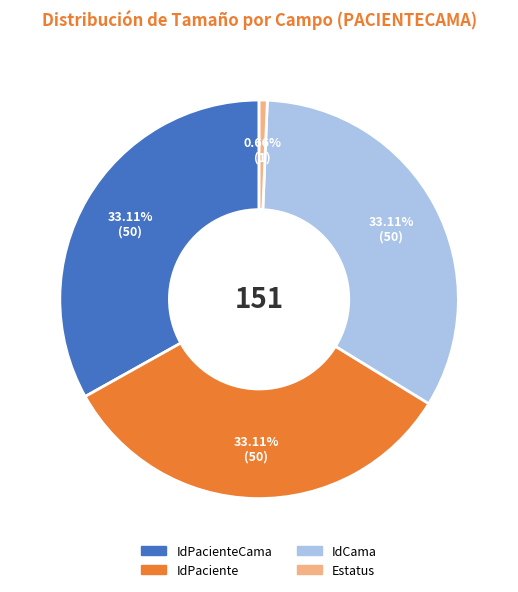

Is there a majority slice in this chart?

No